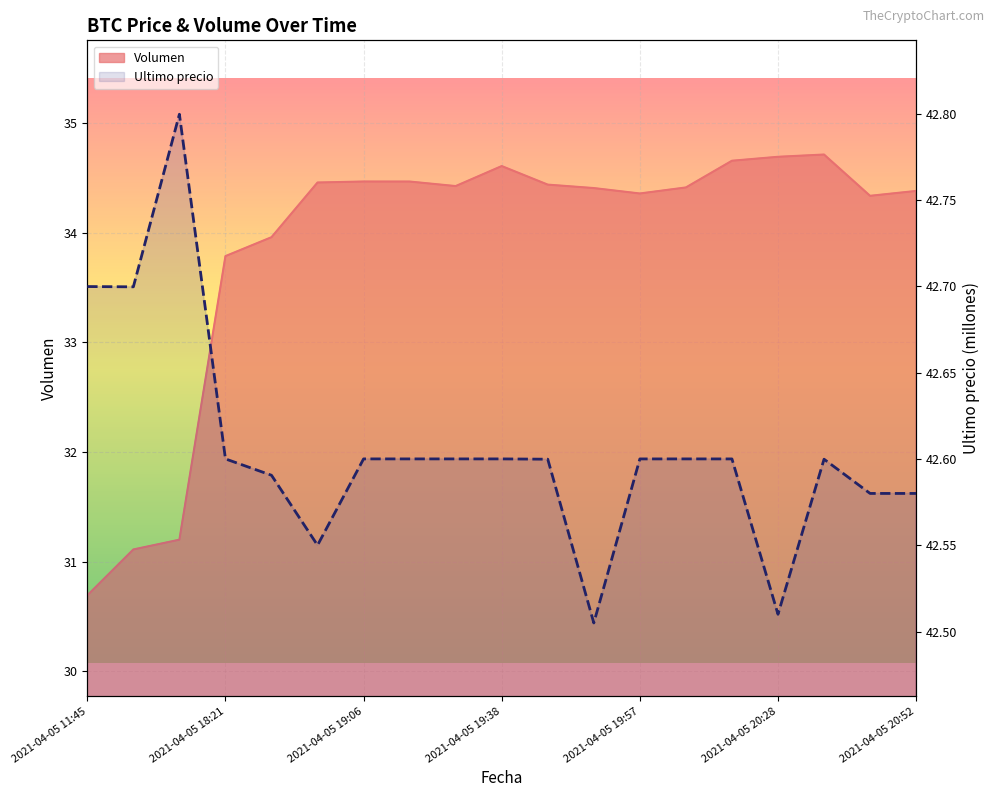

How many points are higher than both their immediate neighbors (excluding endpoints)?

4